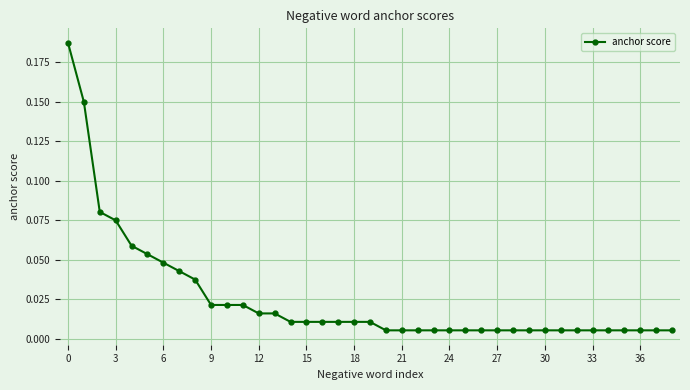

What is the sum of all values?

1.0